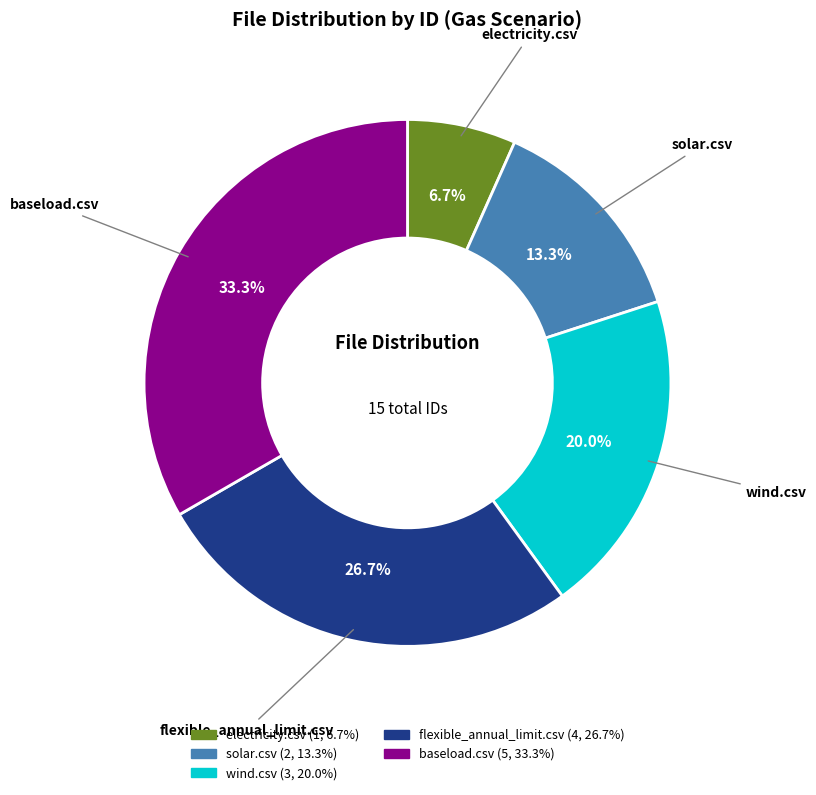

Does wind.csv account for over 50% of the chart?

No